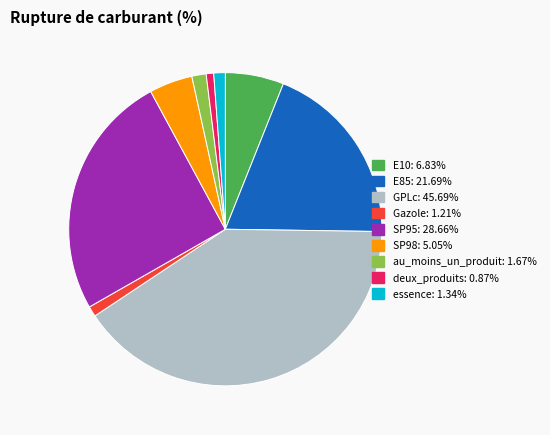

True or false: Gazole accounts for 1% of the total.

True